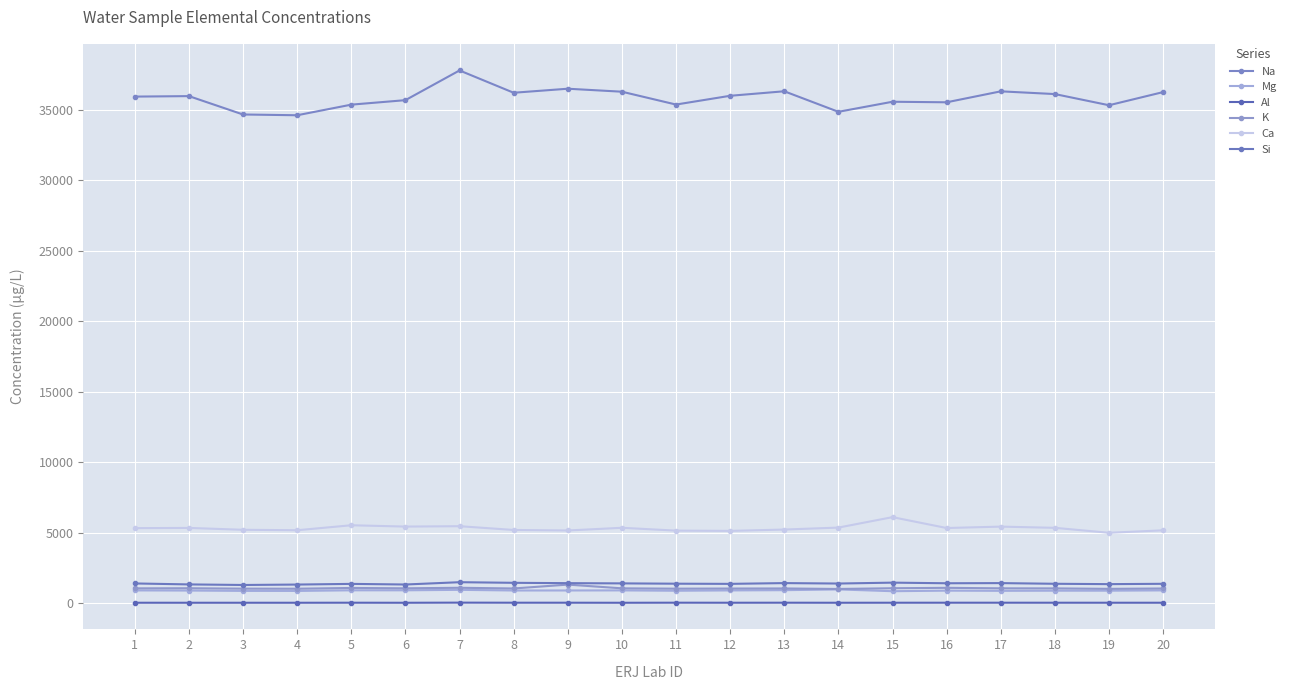

How many lines are shown in the chart?

6